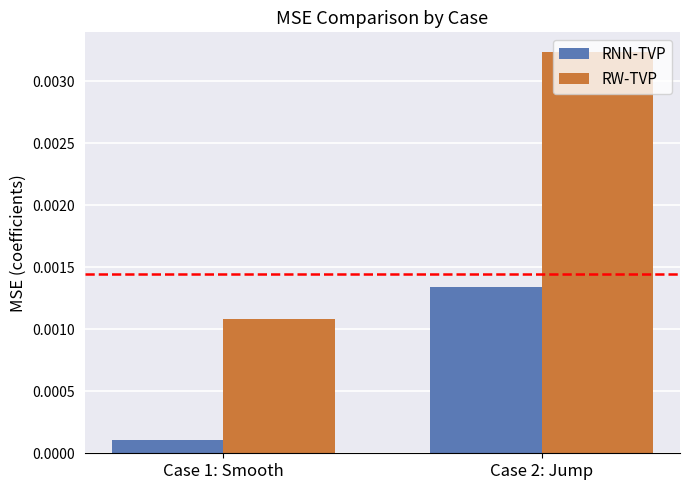

Which category has the lowest value across all series?

Case 1: Smooth